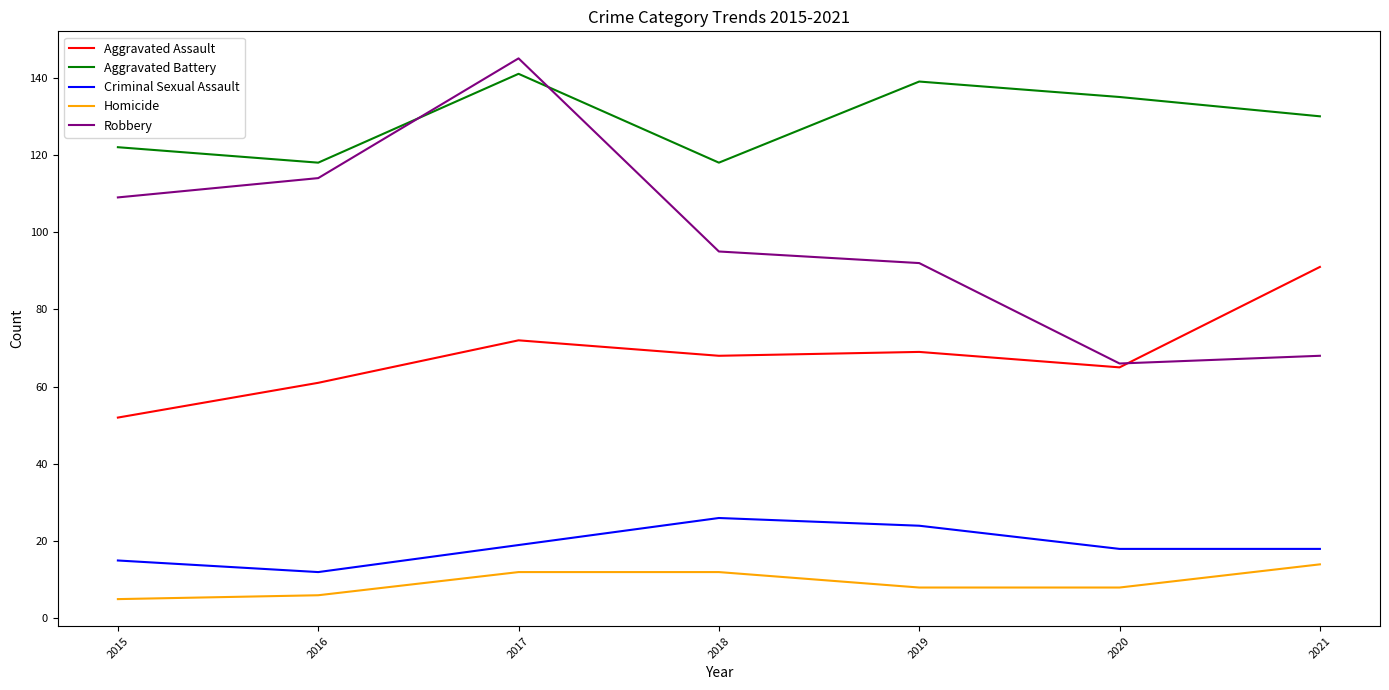

True or false: Aggravated Battery and Homicide cross at least once.

False